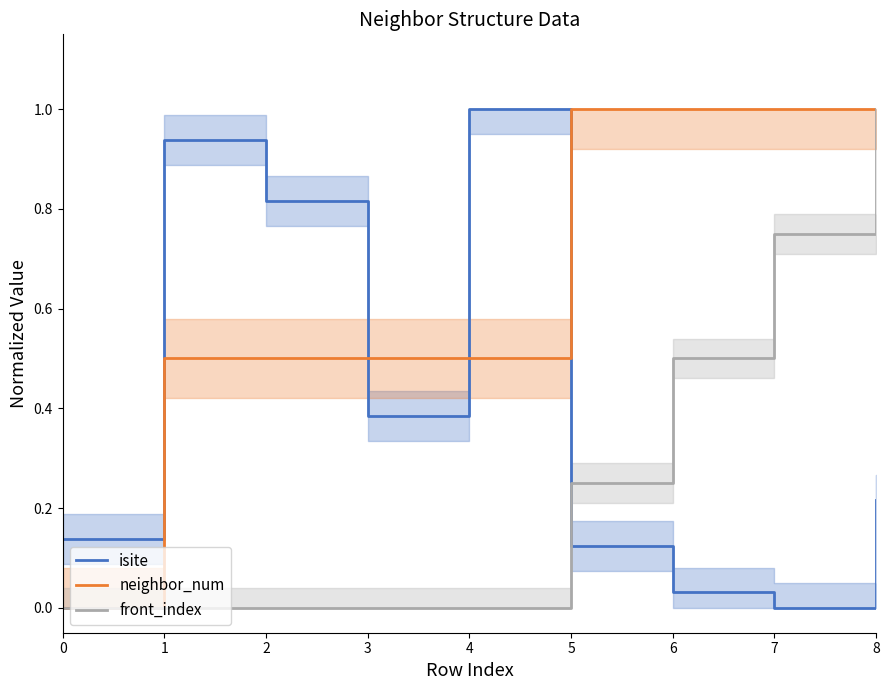

What is the sum of the front_index values at 7 and 6?

1.2